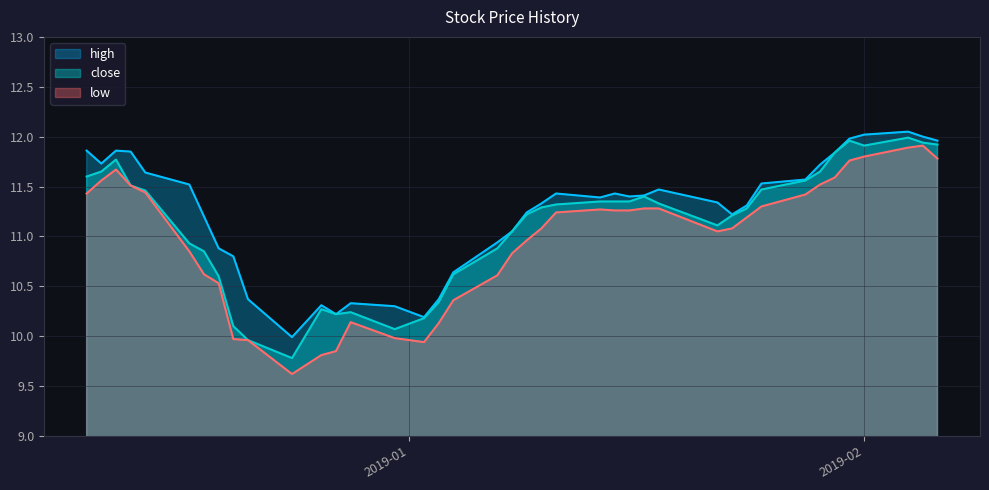

Count the number of data series in this chart.

3